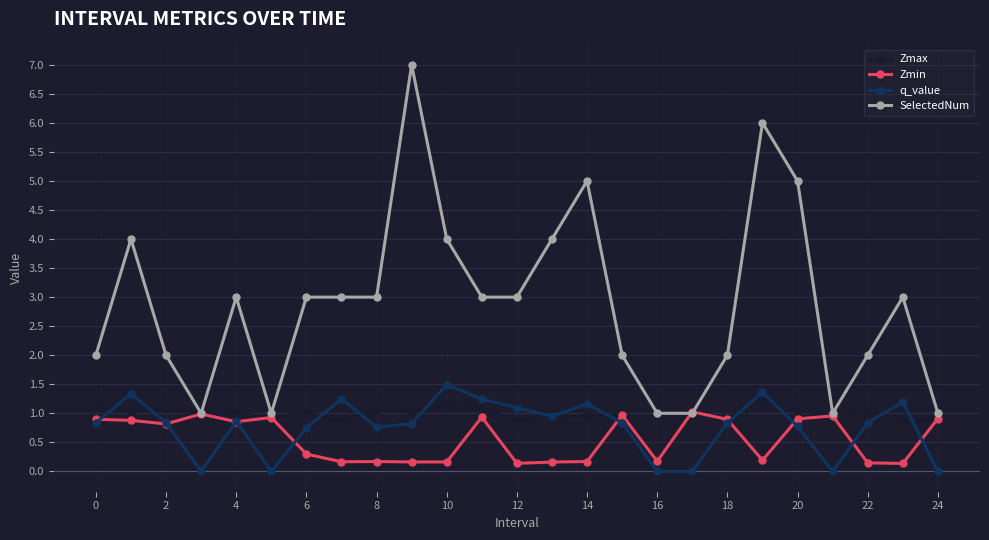

Which series has the widest spread of values?

SelectedNum